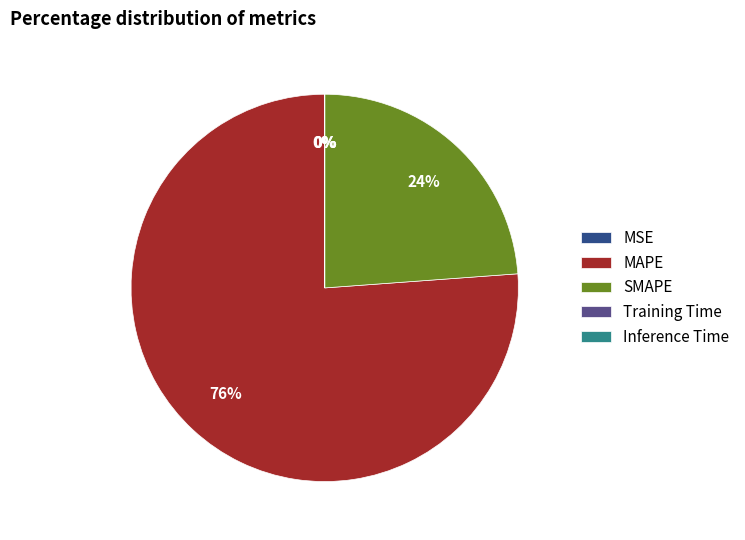

What is the majority slice?

MAPE